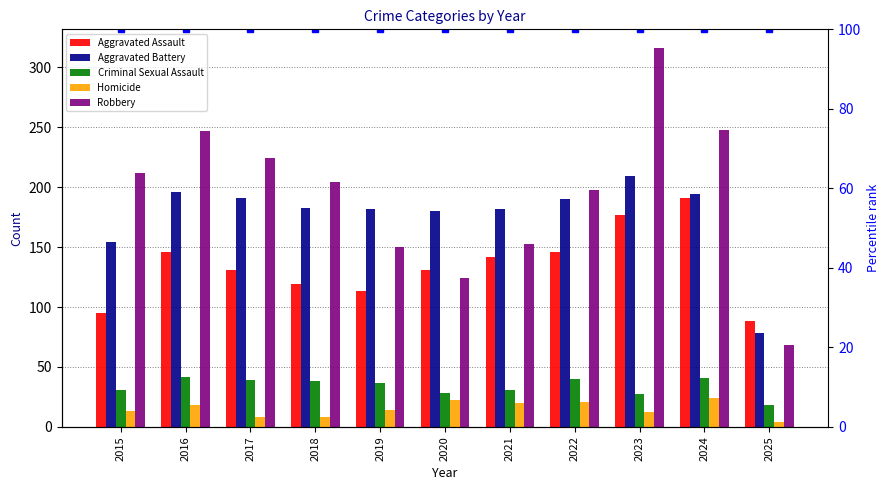

Which series changed the most between 2015 and 2025?

Robbery